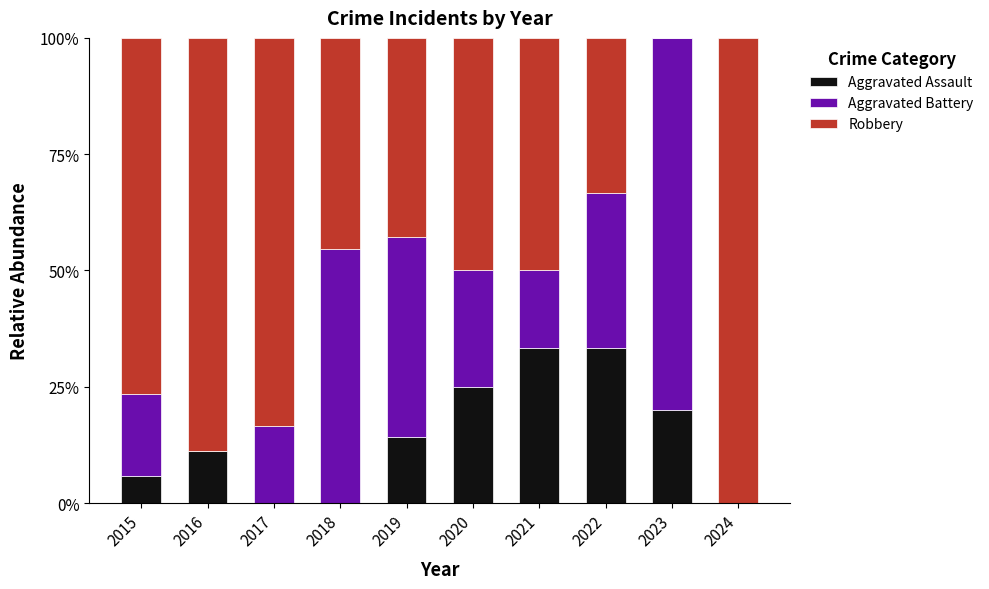

Reading left to right, list the values for the Aggravated Assault series.

2015=5.9	2016=11.1	2017=0.0	2018=0.0	2019=14.3	2020=25.0	2021=33.3	2022=33.3	2023=20.0	2024=0.0